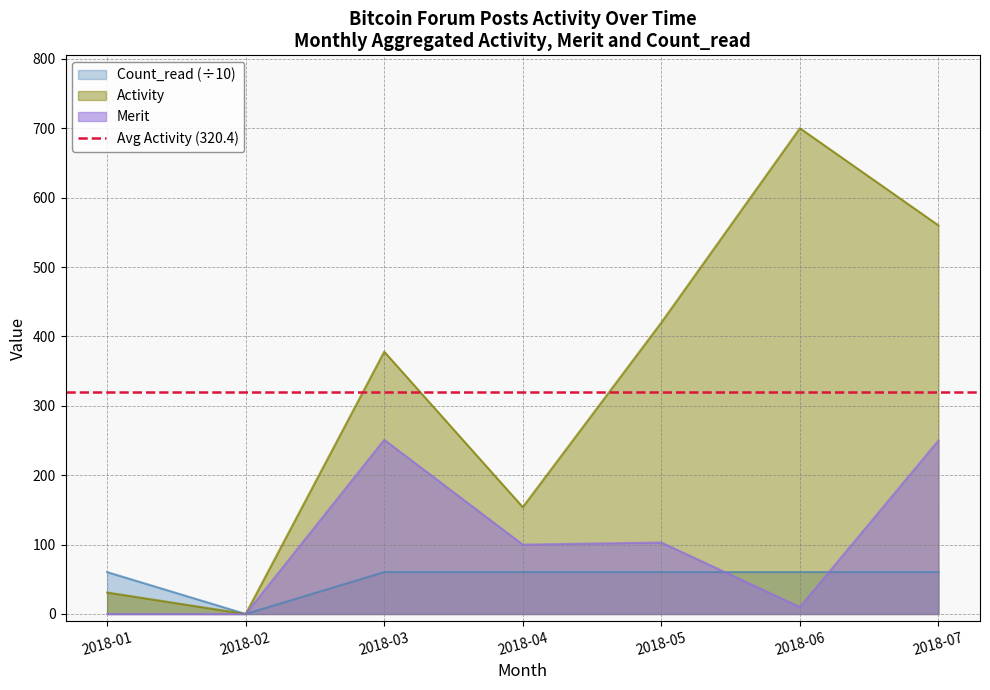

At which label does Count_read (÷10) reach its minimum?

2018-02